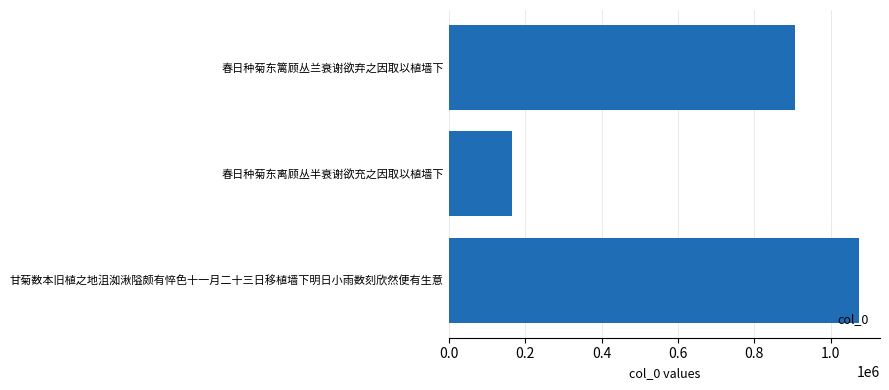

Which has a higher value, 春日种菊东离顾丛半衰谢欲充之因取以植墙下 or 春日种菊东篱顾丛兰衰谢欲弃之因取以植墙下?

春日种菊东篱顾丛兰衰谢欲弃之因取以植墙下